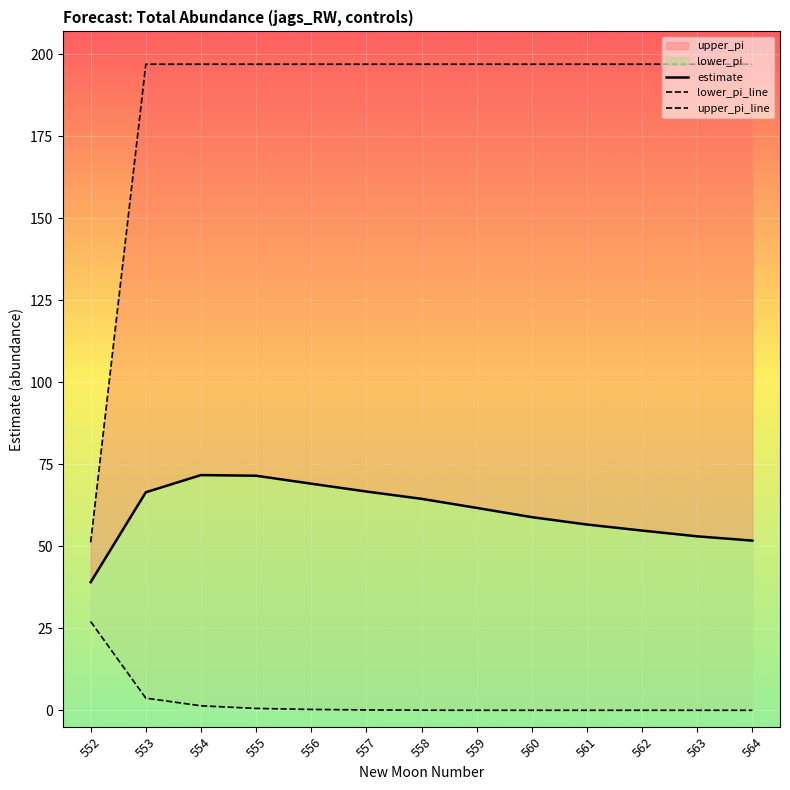

Where does the upper_pi series first go above 196?

553